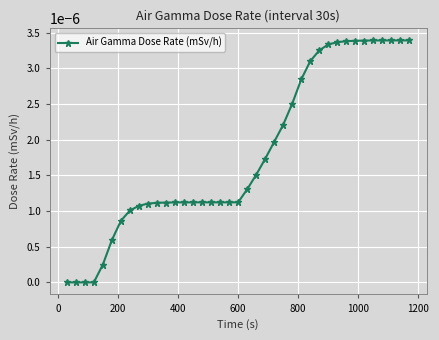

How many series are shown in this chart?

1